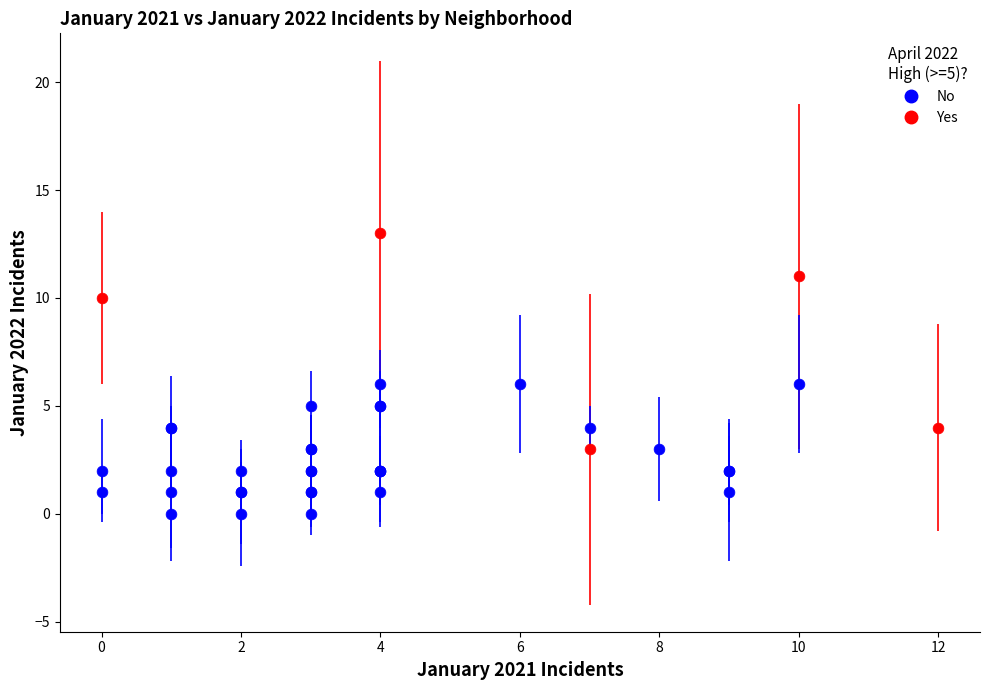

Which series has the largest Y range (max minus min)?

Yes